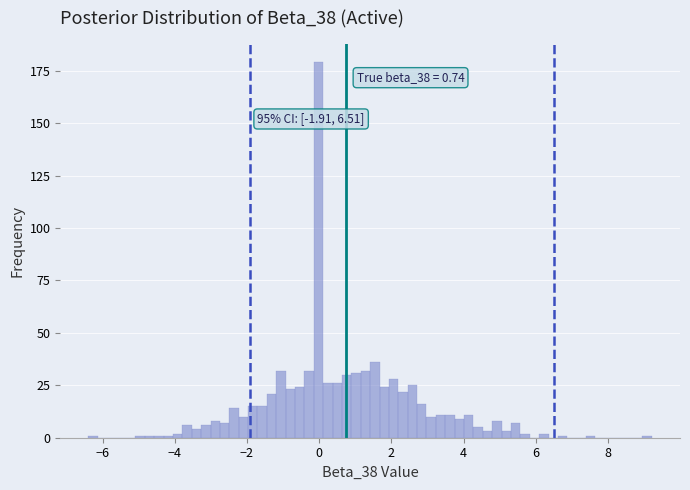

Read against the x-axis, roughly where is the centre of the tallest bar?

0.0